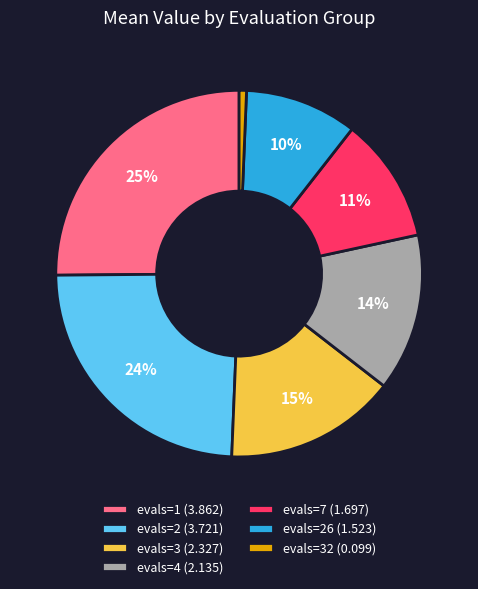

To the nearest percent, what is the difference between the largest and smallest slice percentages?

24%